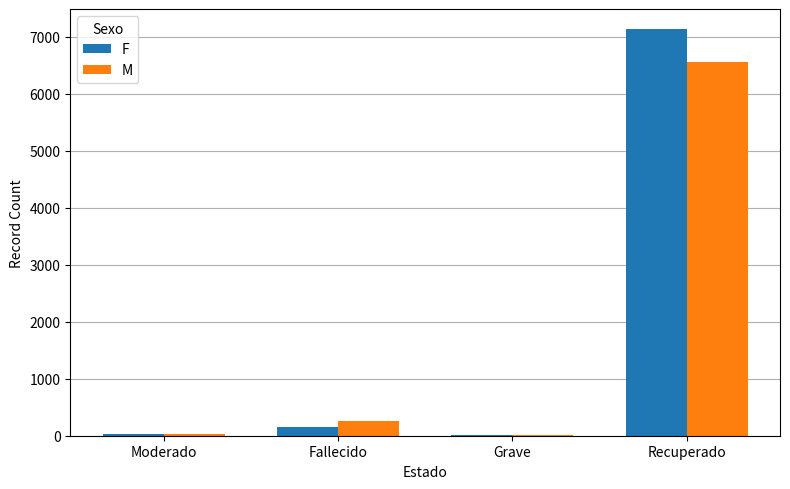

How many categories are shown in the chart?

4